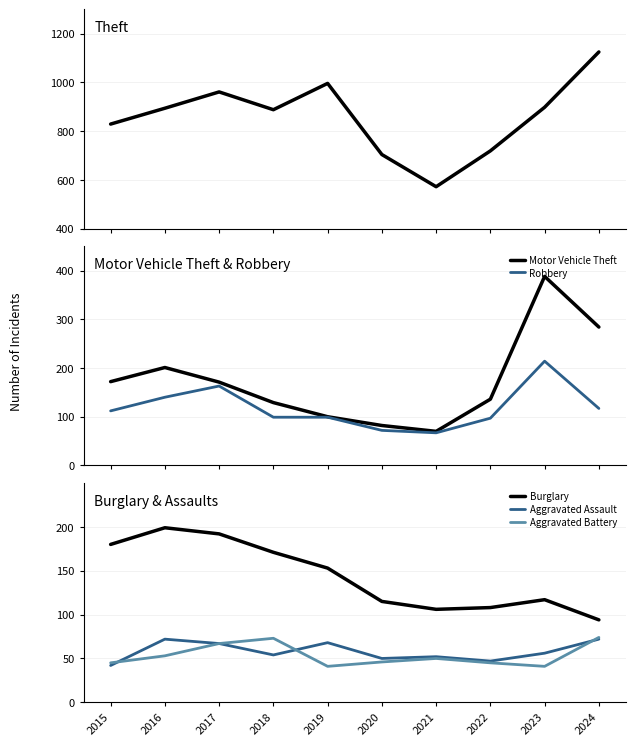

Read the Burglary value at 2020.

115